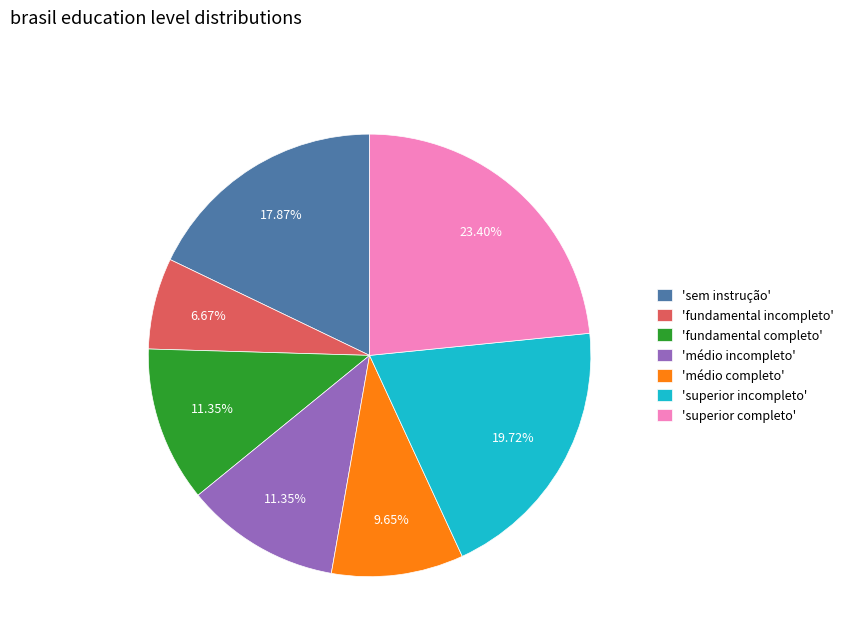

Between 'superior completo' and 'sem instrução', which is larger?

'superior completo'